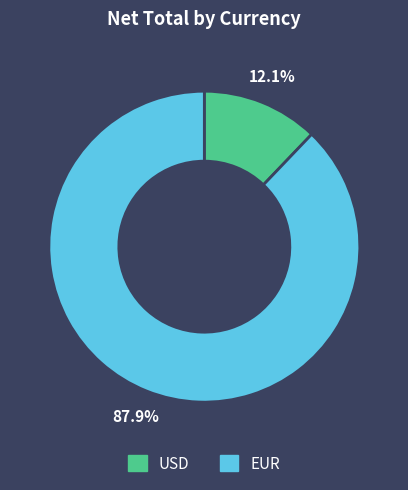

Is there any slice that represents more than half of the pie?

Yes